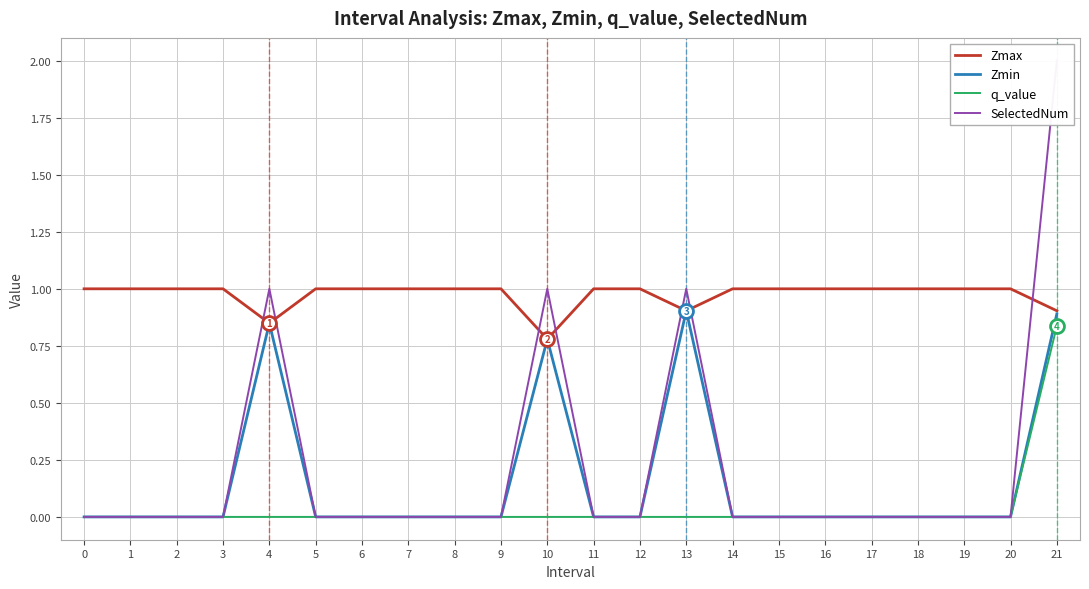

How many distinct data groups are displayed?

4